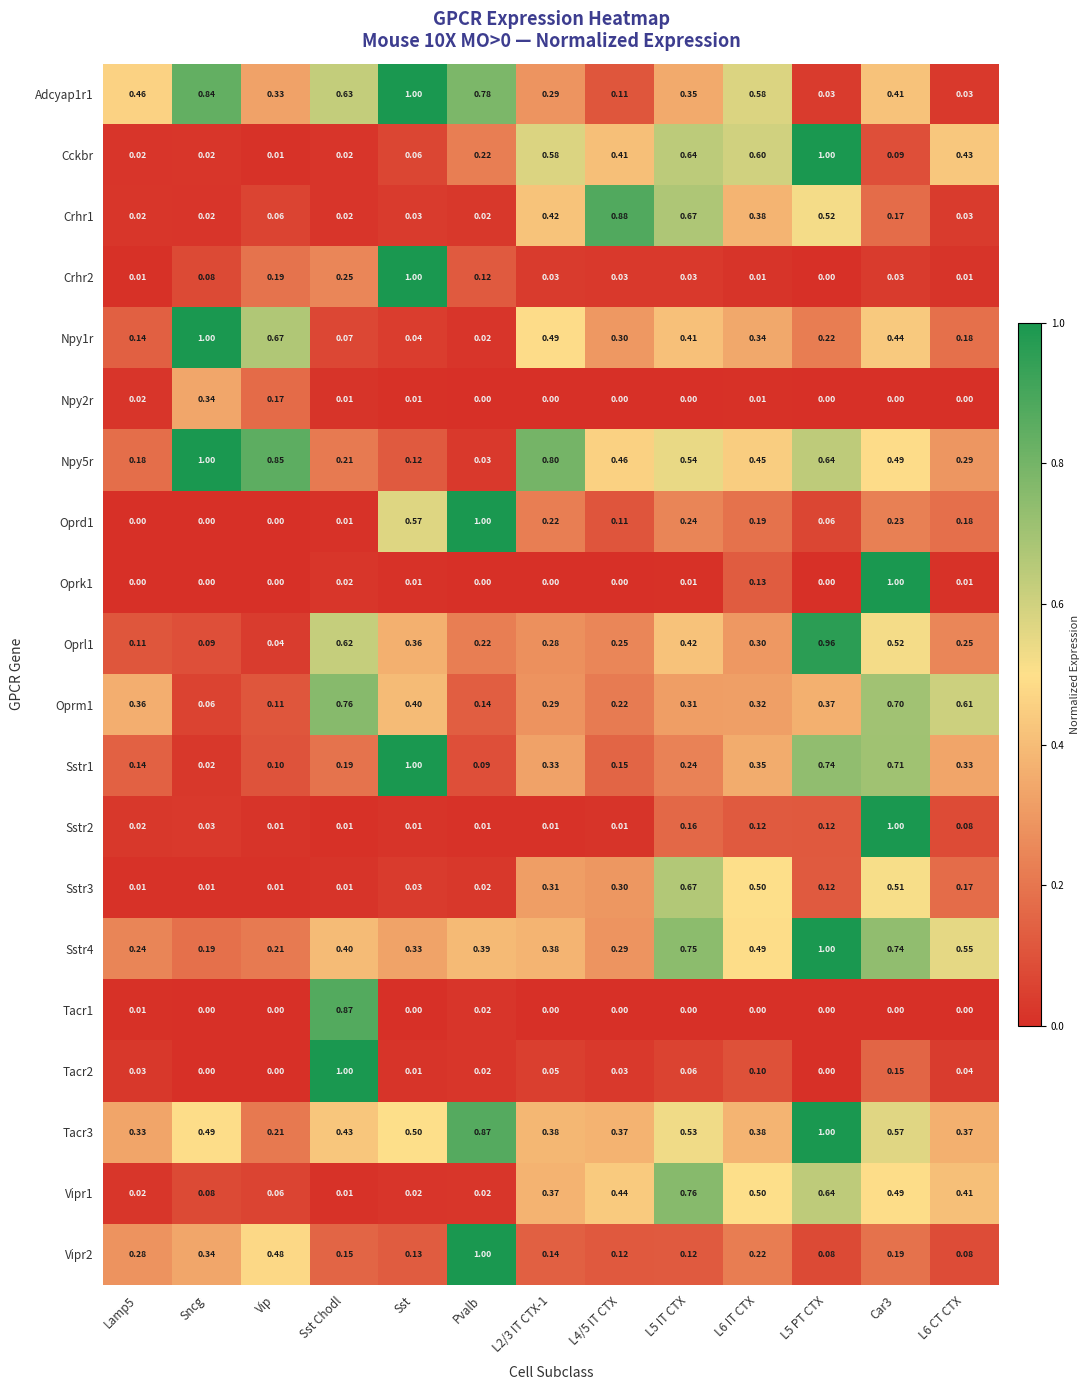

At which label does Adcyap1r1 reach its peak?

Sst